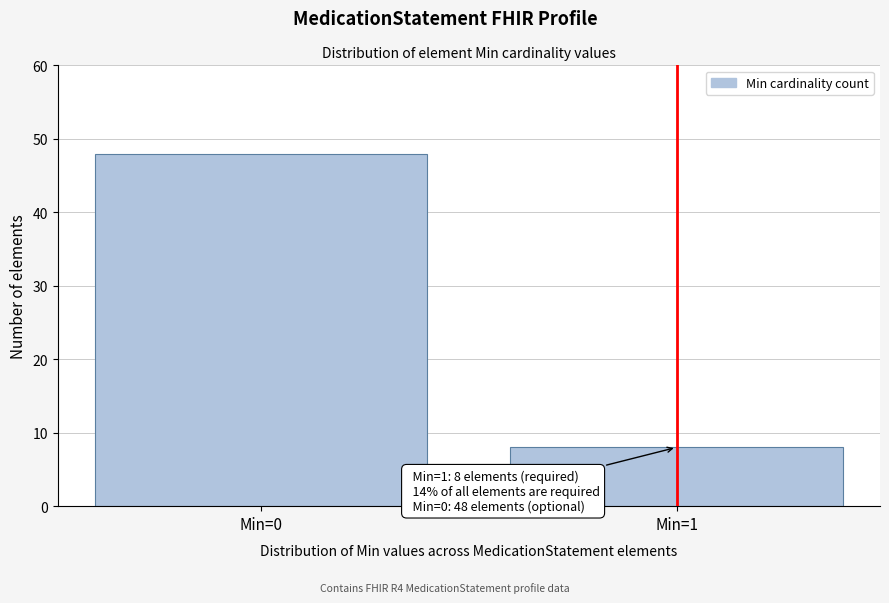

Reading right to left, list all the values displayed in this chart.

Min=1=8	Min=0=48